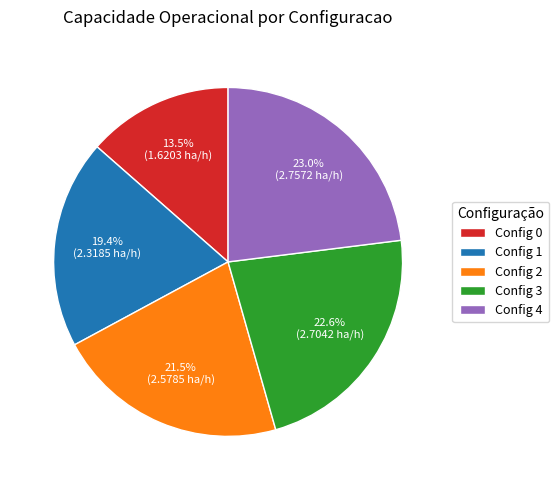

What portion of the pie excludes Config 0?

86.5%